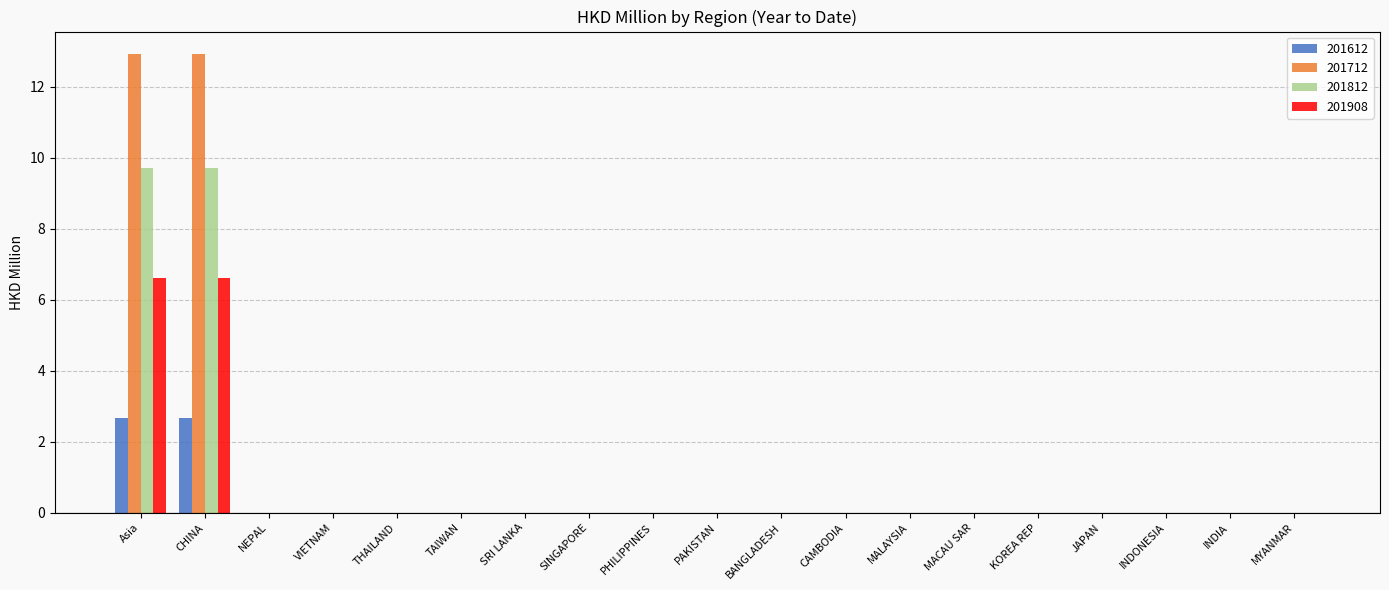

What is the highest value of the 201812 series?

9.7